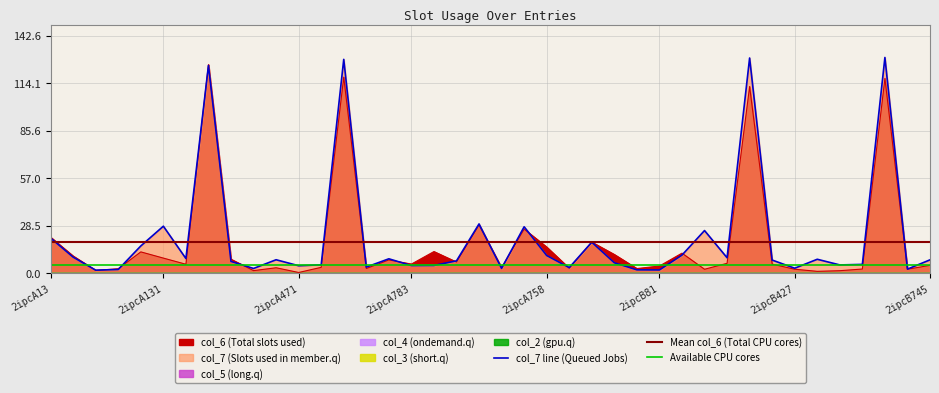

Reading left to right, transcribe all the data shown in this chart.

col_6: 21.7	10.3	1.7	2.7	12.8	9.1	5.4	125.3	8.4	1.6	3.3	0.4	3.5	117.8	2.8	8.0	5.5	13.0	6.7	29.0	3.4	26.5	15.7	3.0	18.7	11.3	2.8	4.3	12.1	2.4	6.0	112.2	5.5	2.4	1.1	1.5	2.5	117.0	2.4	4.8
col_7: 21.1	9.6	1.8	2.2	16.4	28.3	8.8	124.8	7.1	2.9	8.1	4.5	5.1	128.5	3.7	8.7	4.6	4.7	7.4	29.6	2.9	27.9	10.6	3.4	18.6	6.3	2.0	2.0	10.9	25.6	9.3	129.3	7.9	3.0	8.4	5.0	5.3	129.6	2.5	8.0
col_2: 0.0	0.0	0.0	0.0	0.0	0.0	0.0	0.0	0.0	0.0	0.0	0.0	0.0	0.0	0.0	0.0	0.0	0.0	0.0	0.0	0.0	0.0	0.0	0.0	0.0	0.0	0.0	0.0	0.0	0.0	0.0	0.0	0.0	0.0	0.0	0.0	0.0	0.0	0.0	0.0
col_3: 0.0	0.0	0.0	0.0	0.0	0.0	0.0	0.0	0.0	0.0	0.0	0.0	0.0	0.0	0.0	0.0	0.0	0.0	0.0	0.0	0.0	0.0	0.0	0.0	0.0	0.0	0.0	0.0	0.0	0.0	0.0	0.0	0.0	0.0	0.0	0.0	0.0	0.0	0.0	0.0
col_4: 0.0	0.0	0.0	0.0	0.0	0.0	0.0	0.0	0.0	0.0	0.0	0.0	0.0	0.0	0.0	0.0	0.0	0.0	0.0	0.0	0.0	0.0	0.0	0.0	0.0	0.0	0.0	0.0	0.0	0.0	0.0	0.0	0.0	0.0	0.0	0.0	0.0	0.0	0.0	0.0
col_5: 0.0	0.0	0.0	0.0	0.0	0.0	0.0	0.0	0.0	0.0	0.0	0.0	0.0	0.0	0.0	0.0	0.0	0.0	0.0	0.0	0.0	0.0	0.0	0.0	0.0	0.0	0.0	0.0	0.0	0.0	0.0	0.0	0.0	0.0	0.0	0.0	0.0	0.0	0.0	0.0